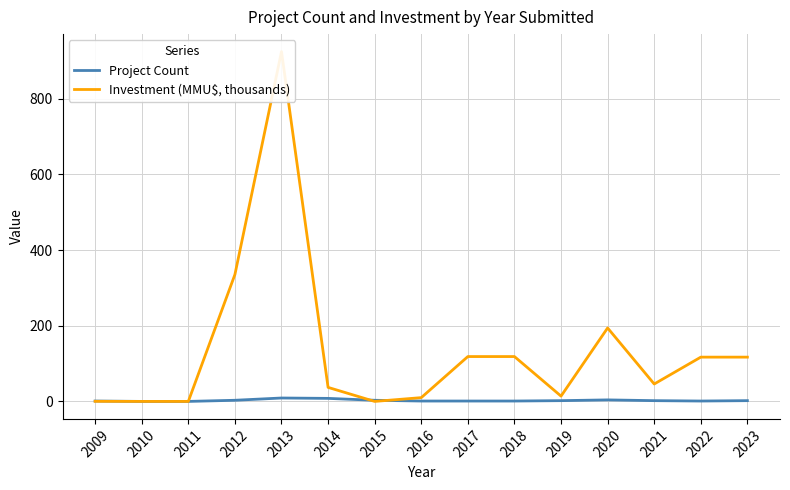

How many series are shown in this chart?

2